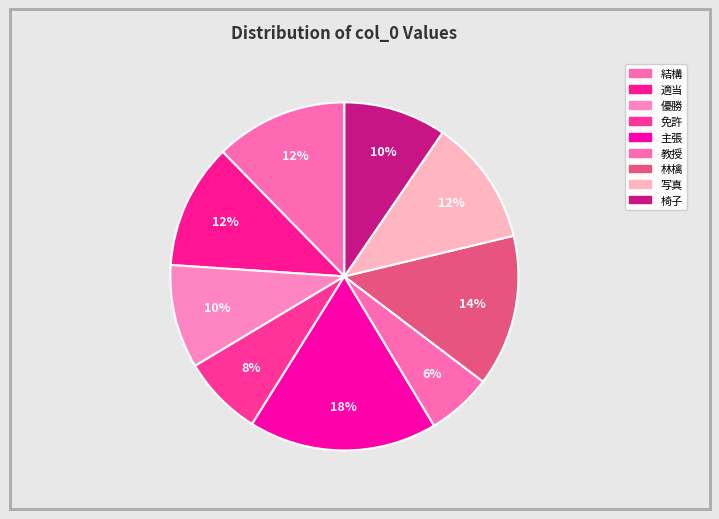

To the nearest percent, what is the difference between the 優勝 and 写真 slice percentages?

2%